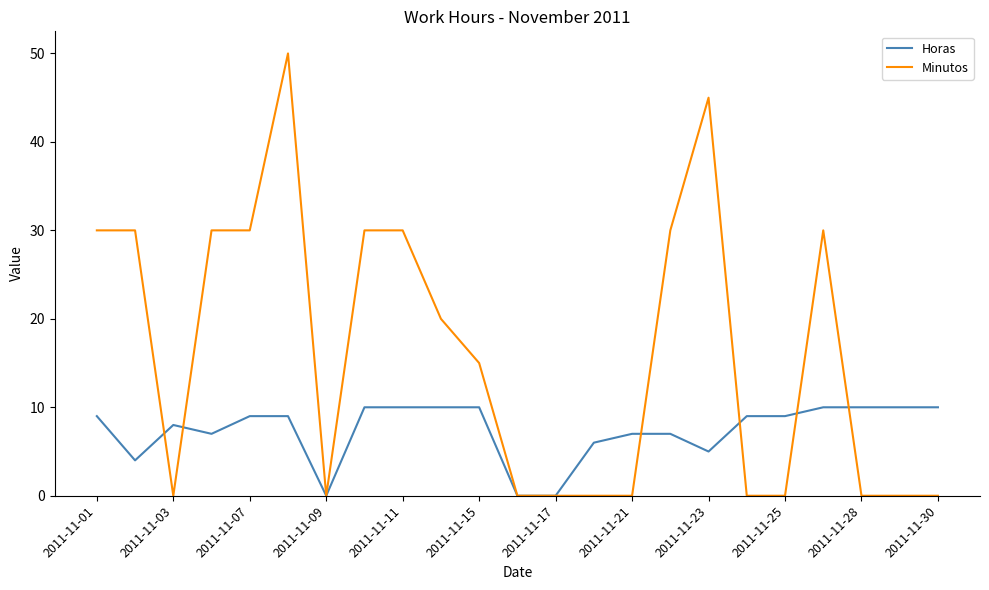

Which series has the largest range (max minus min)?

Minutos